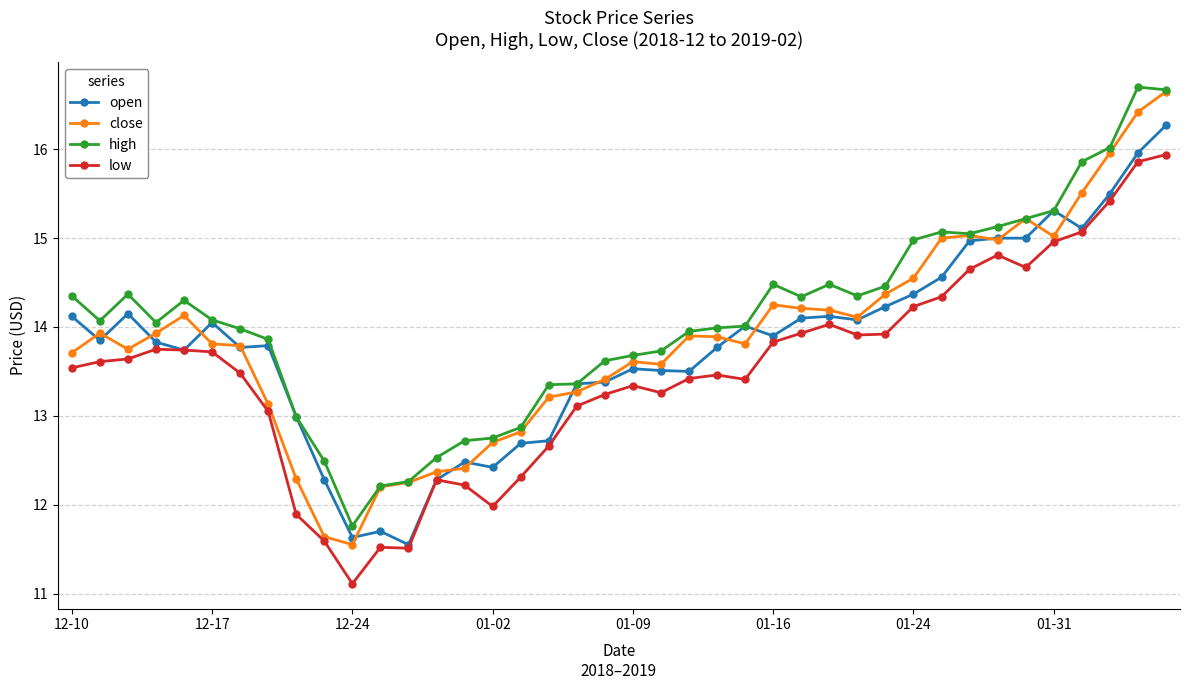

What is the value of the high point at the 10th from the left?

12.5